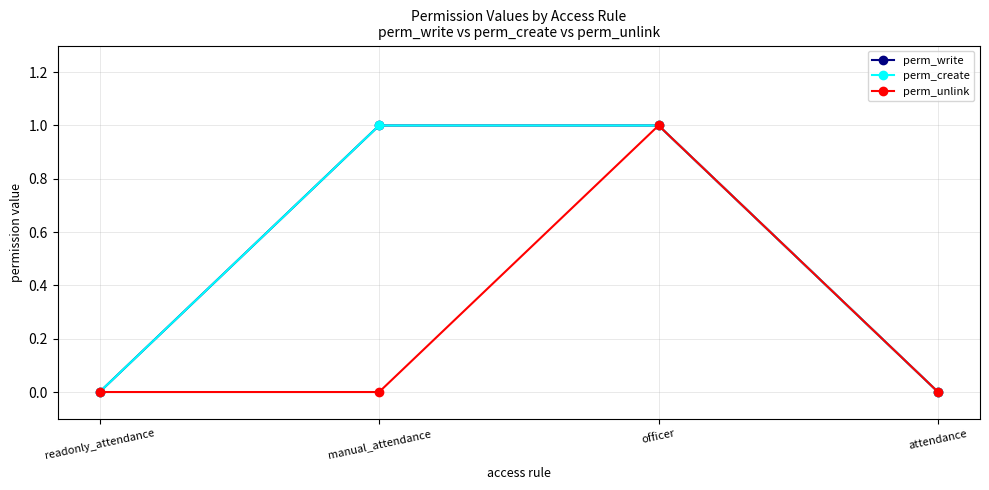

Is this an area chart (filled region under the line)?

No